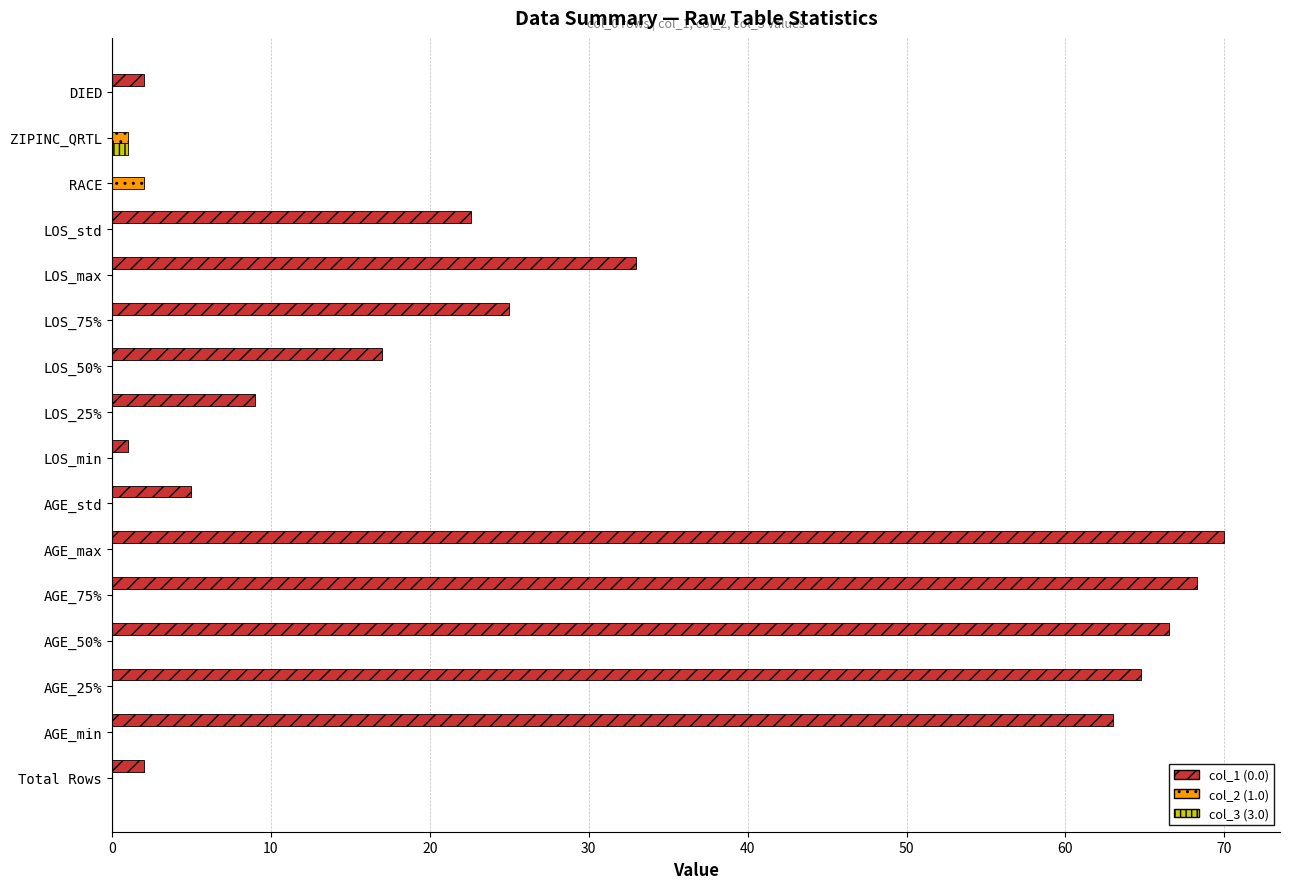

How many series are shown in this chart?

3